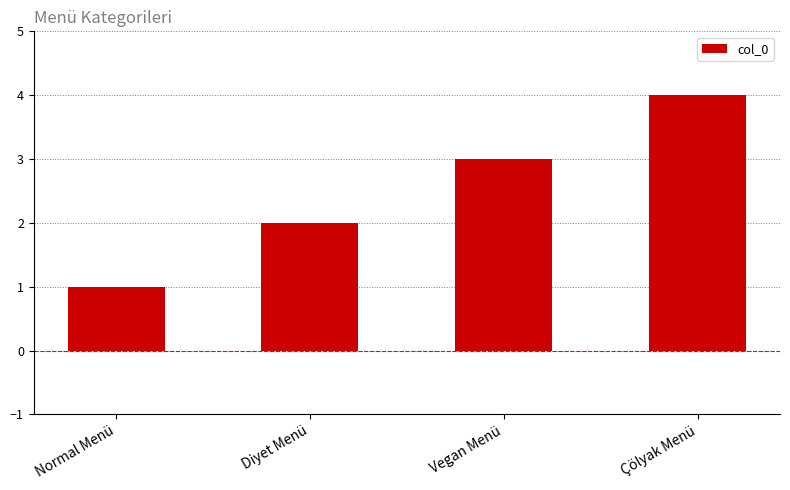

The value at Normal Menü is 1. True or false?

True